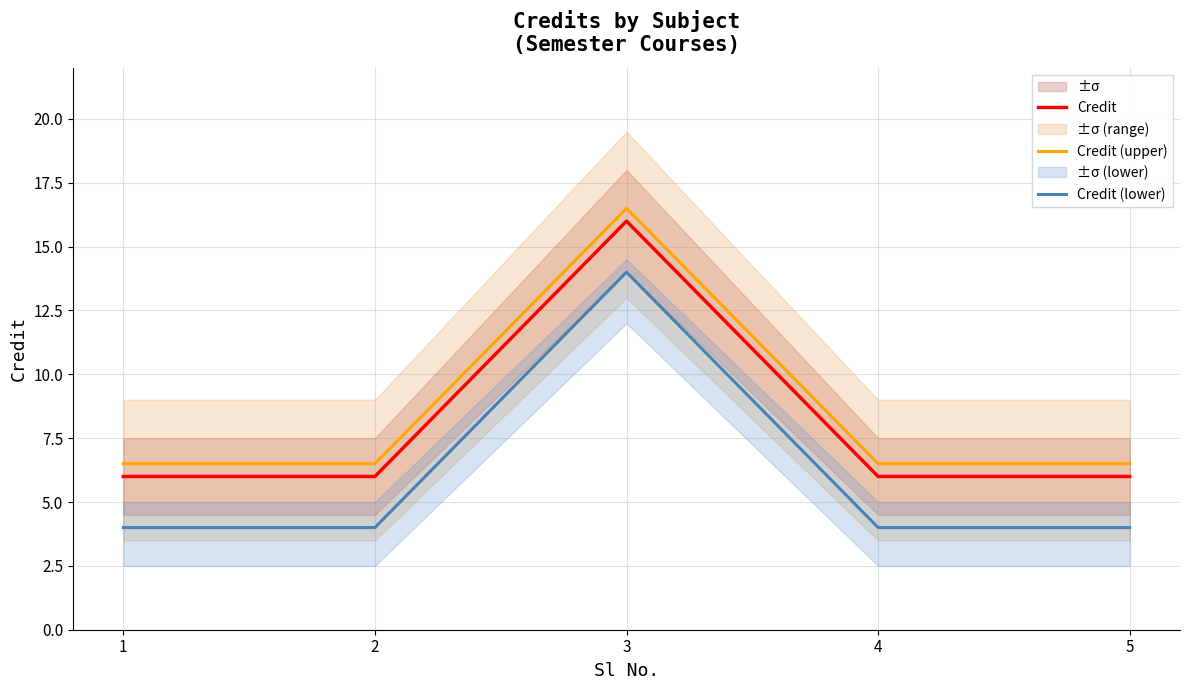

In Credit, how many points are higher than both neighbors (excluding endpoints)?

1